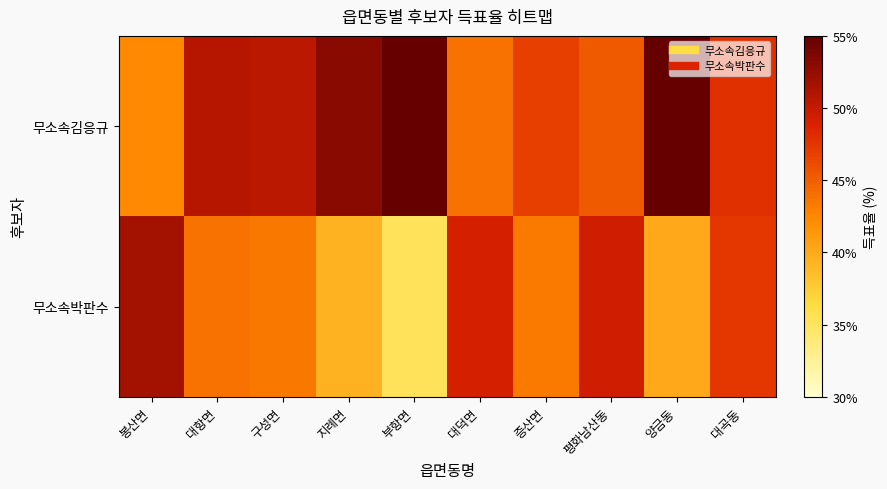

At which category is the sum across all series the highest?

양금동